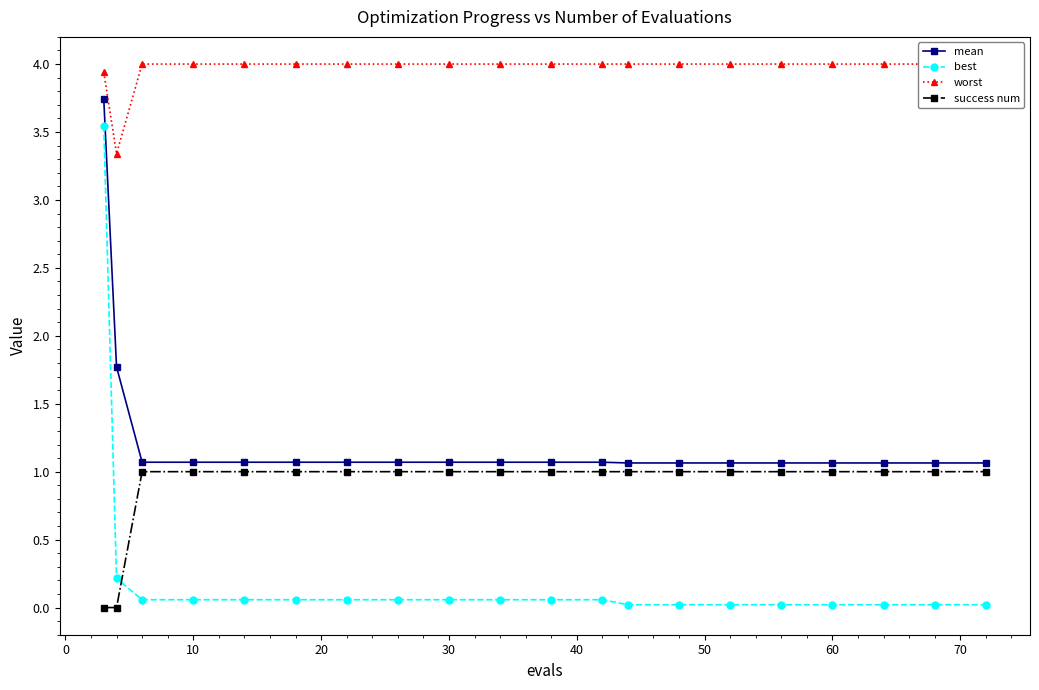

List the series in order of their peak value, highest first.

worst, mean, best, success num